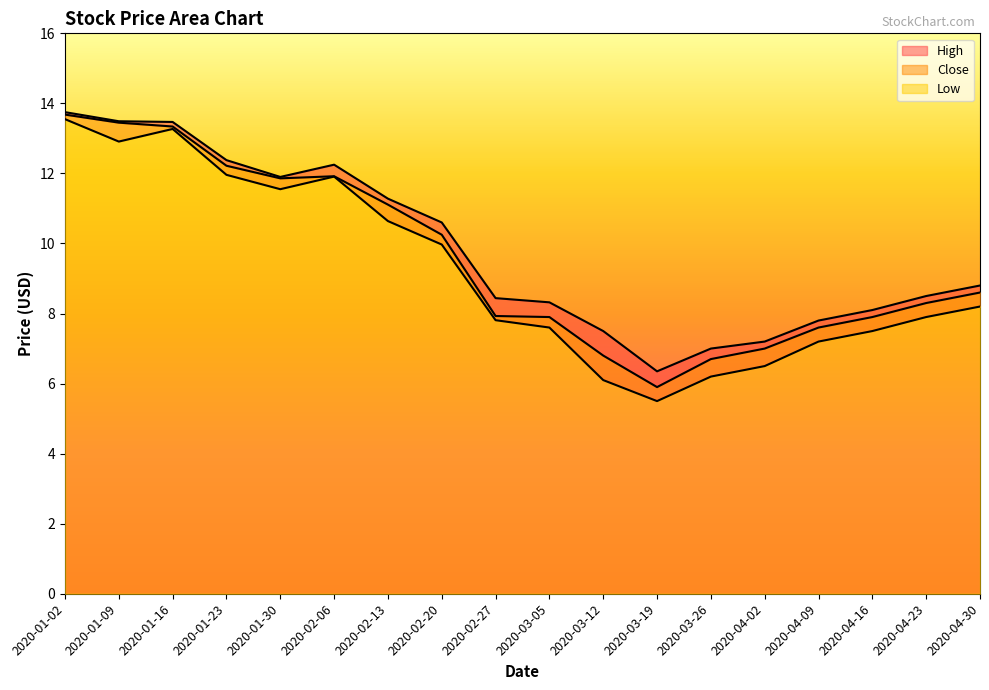

Which label corresponds to the largest value in the chart?

2020-01-02